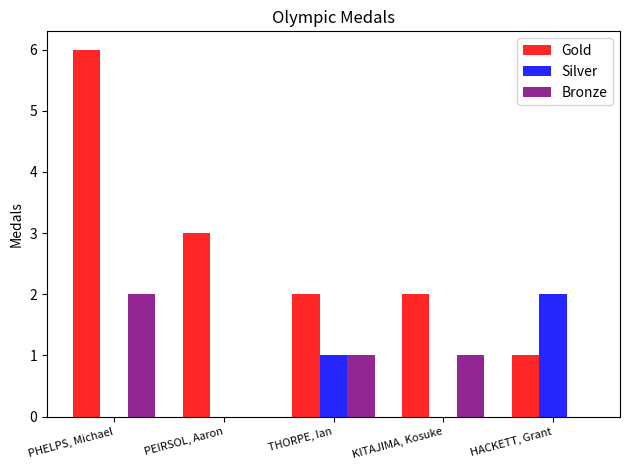

Count the Gold values in the range 2 to 3.

3